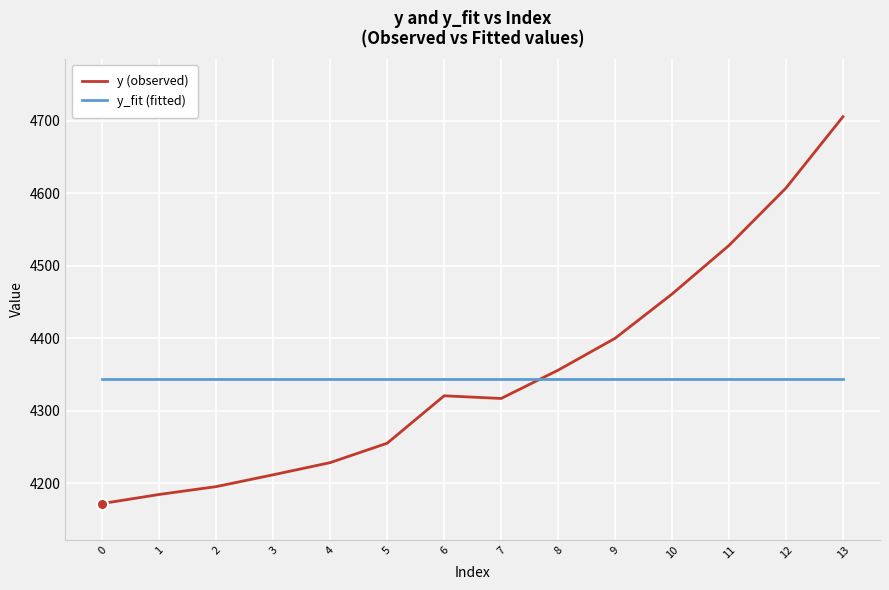

What is the average value of the y_fit (fitted) series?

4343.5